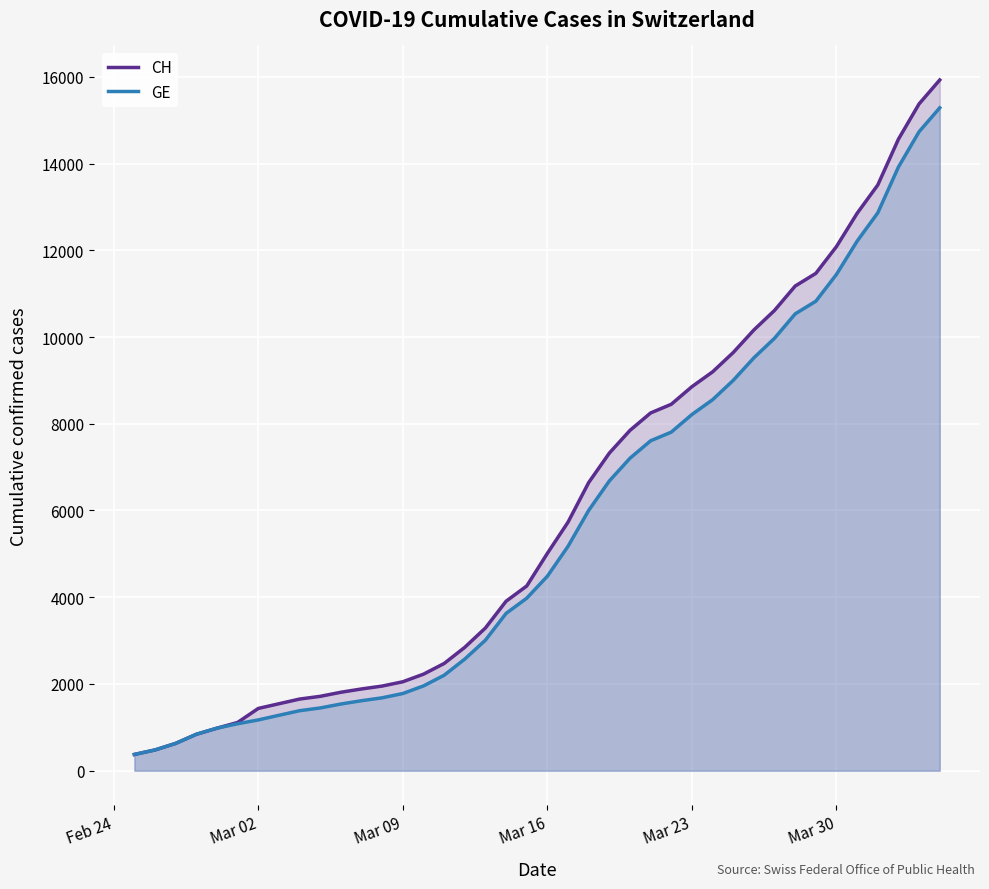

Reading right to left, what are all the values shown in this chart?

CH: 15926	15375	14561	13505	12852	12086	11467	11175	10613	10162	9642	9196	8855	8449	8249	7847	7323	6644	5731	5012	4259	3908	3291	2845	2472	2226	2051	1952	1885	1809	1715	1652	1544	1436	1113	981	840	630	479	375
GE: 15284	14733	13919	12863	12210	11444	10825	10533	9971	9520	9000	8554	8213	7807	7607	7205	6681	6002	5174	4485	3978	3627	3010	2574	2201	1955	1780	1681	1614	1538	1447	1384	1278	1171	1083	981	840	630	479	375